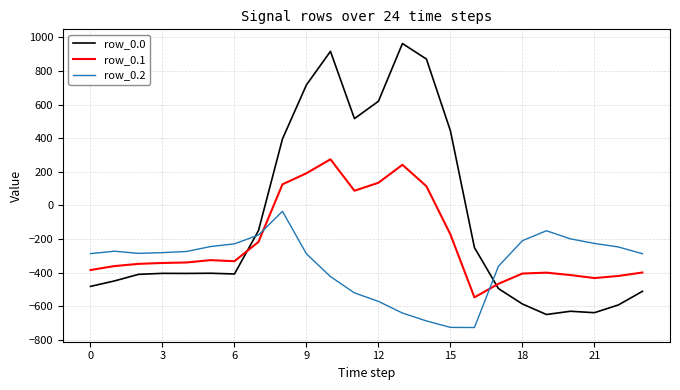

List the series in order of their peak value, highest first.

row_0.0, row_0.1, row_0.2